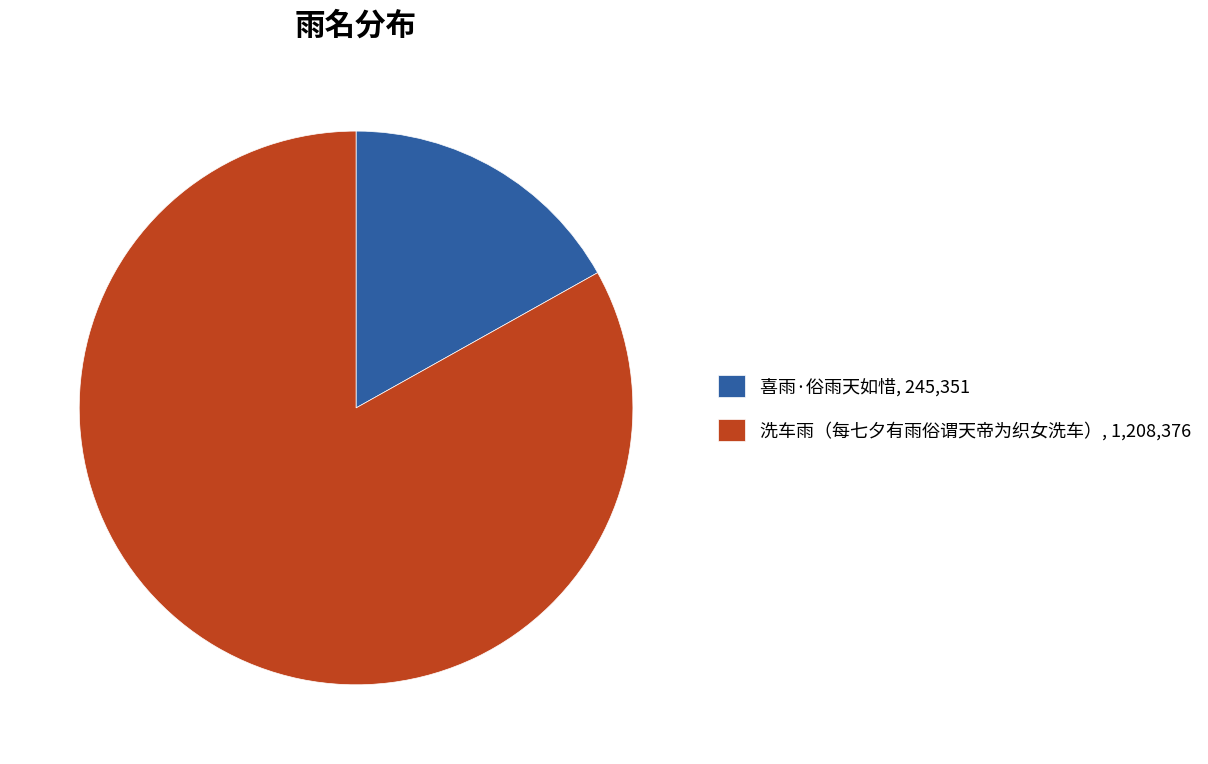

True or false: 喜雨·俗雨天如惜 accounts for 4% of the total.

False